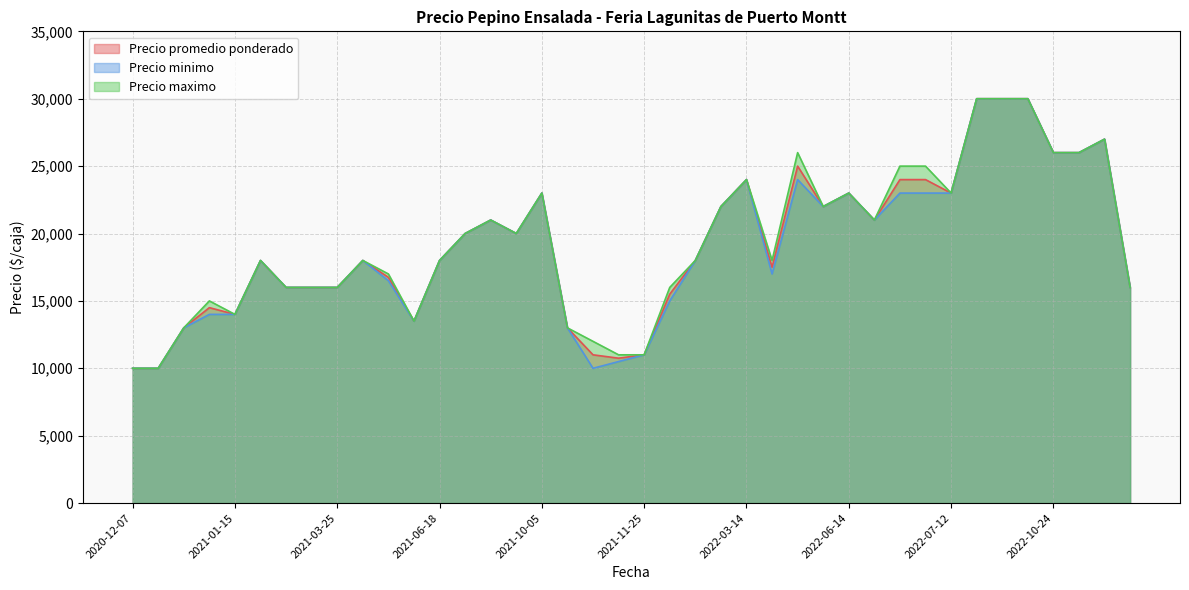

Which series has the largest total across all categories?

Precio maximo